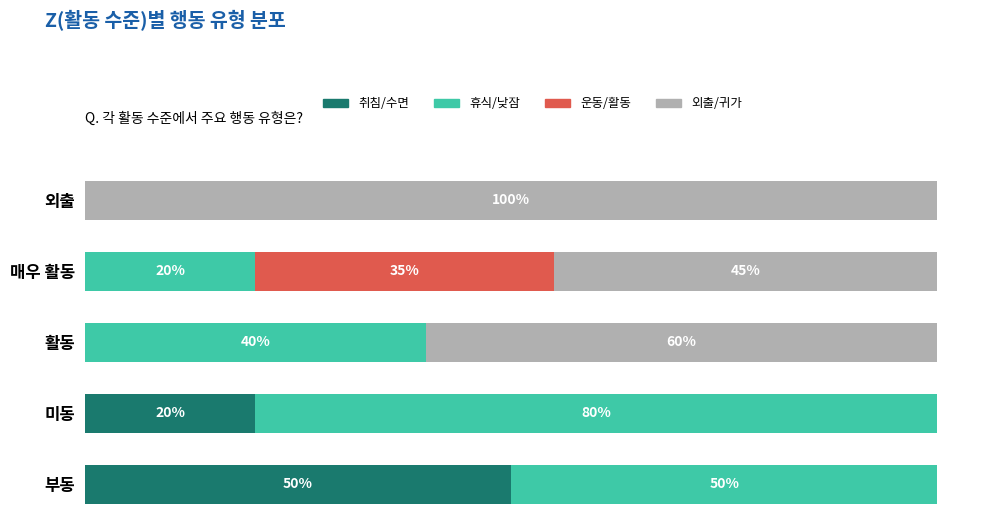

Where is 취침/수면 nearest to the value 25?

미동